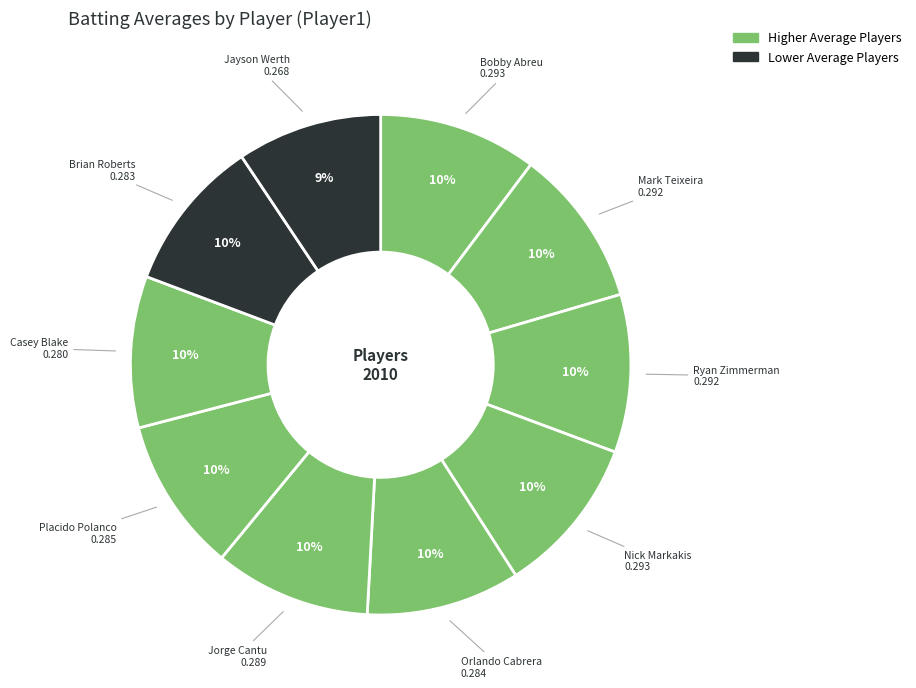

Rank the categories by value from highest to lowest.

Bobby Abreu, Nick Markakis, Mark Teixeira, Ryan Zimmerman, Jorge Cantu, Placido Polanco, Orlando Cabrera, Brian Roberts, Casey Blake, Jayson Werth